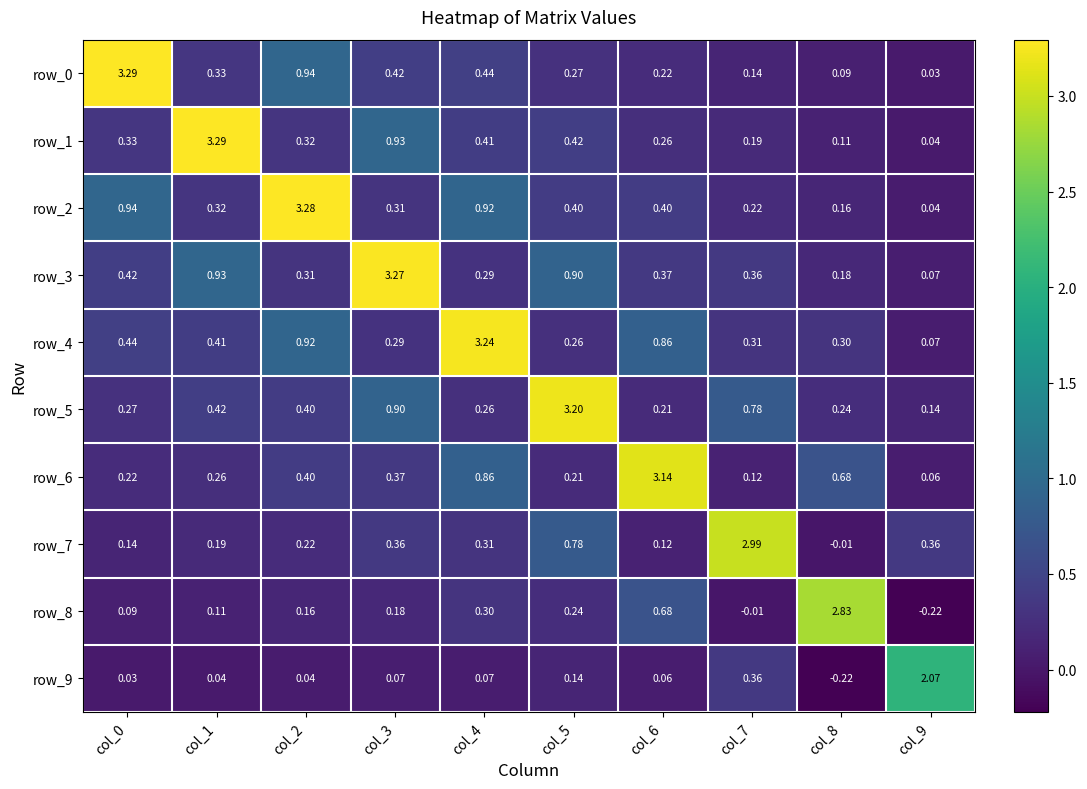

Which series changed the most between col_1 and col_6?

row_1